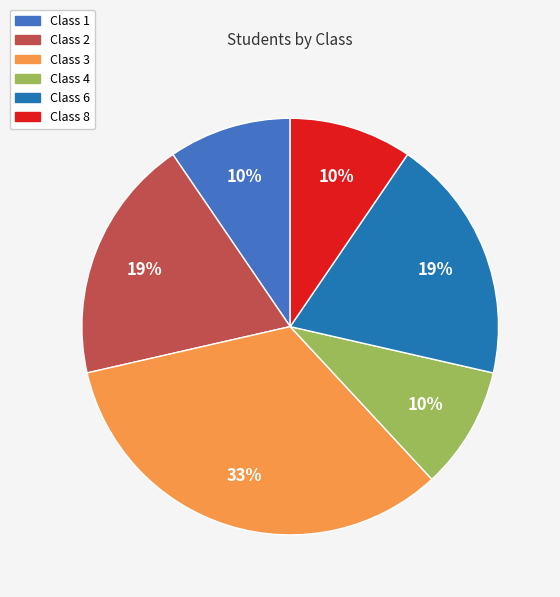

To the nearest percent, what is the average slice percentage?

17%